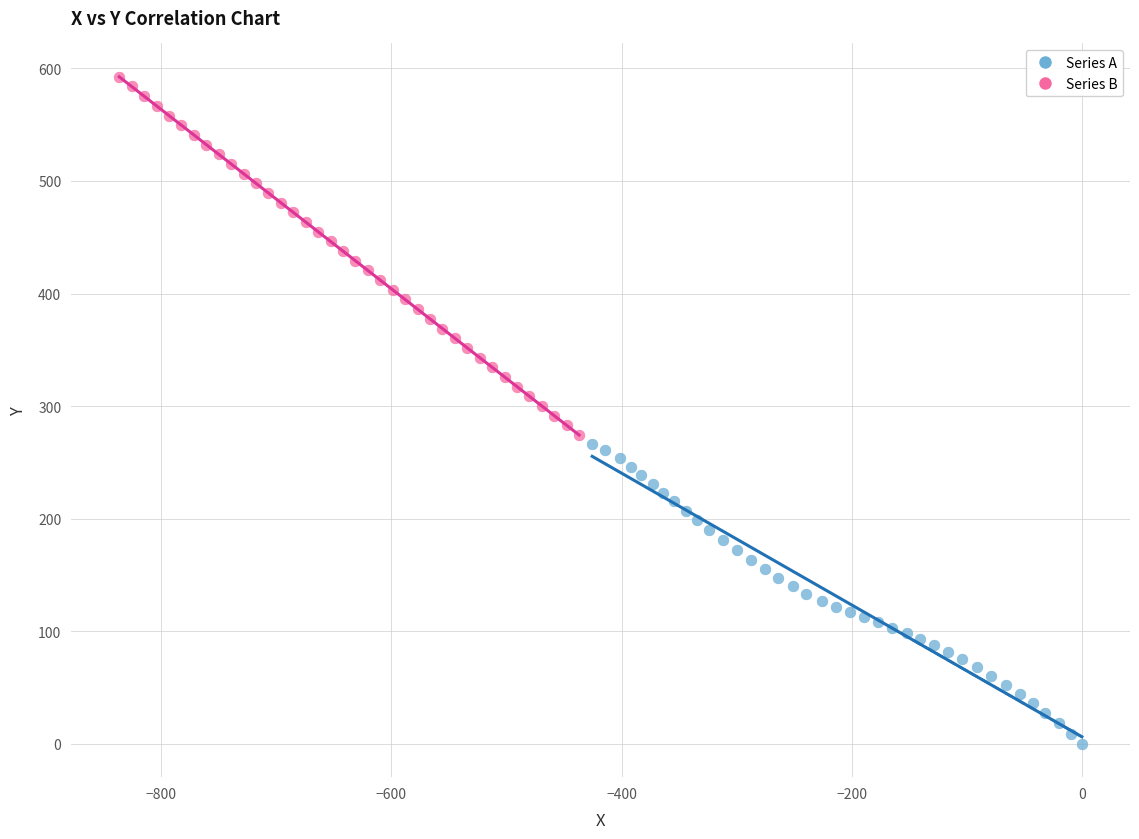

Which series reaches the maximum Y coordinate?

Series B